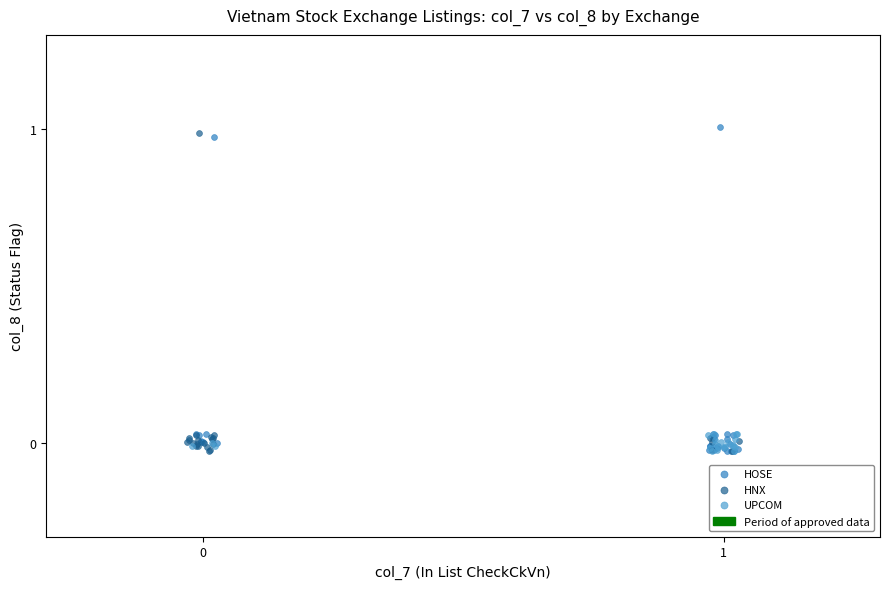

Which series reaches the maximum Y coordinate?

HOSE